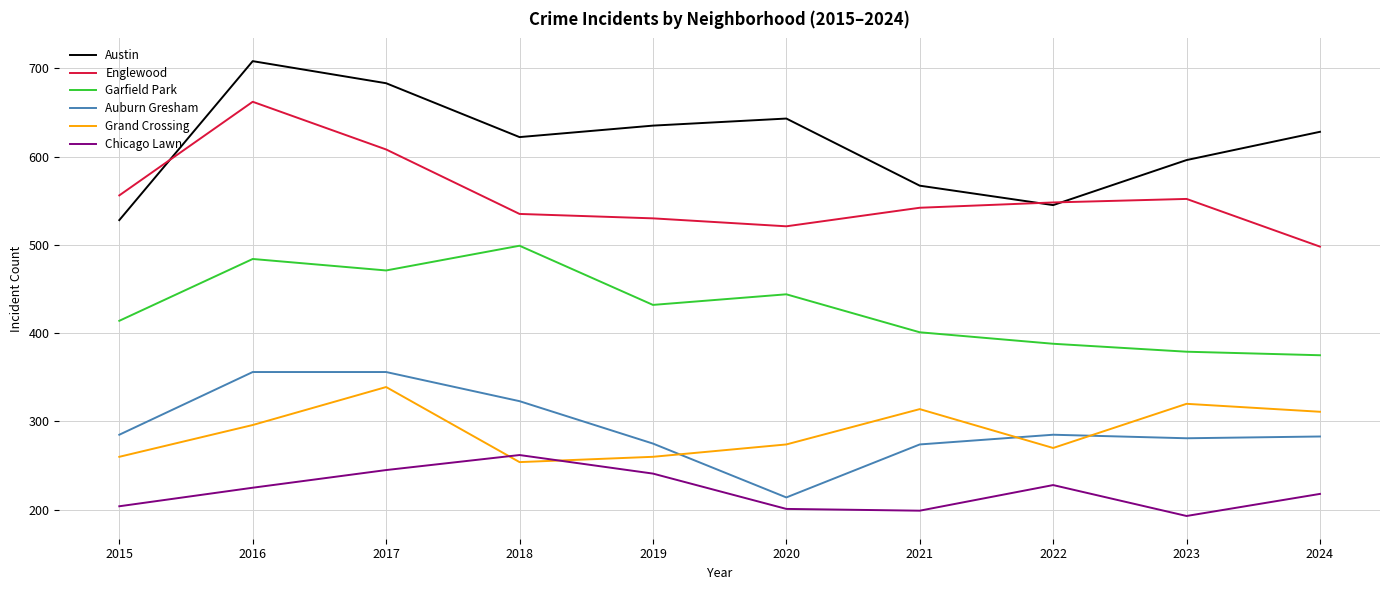

At which category does Englewood reach its first local peak?

2016